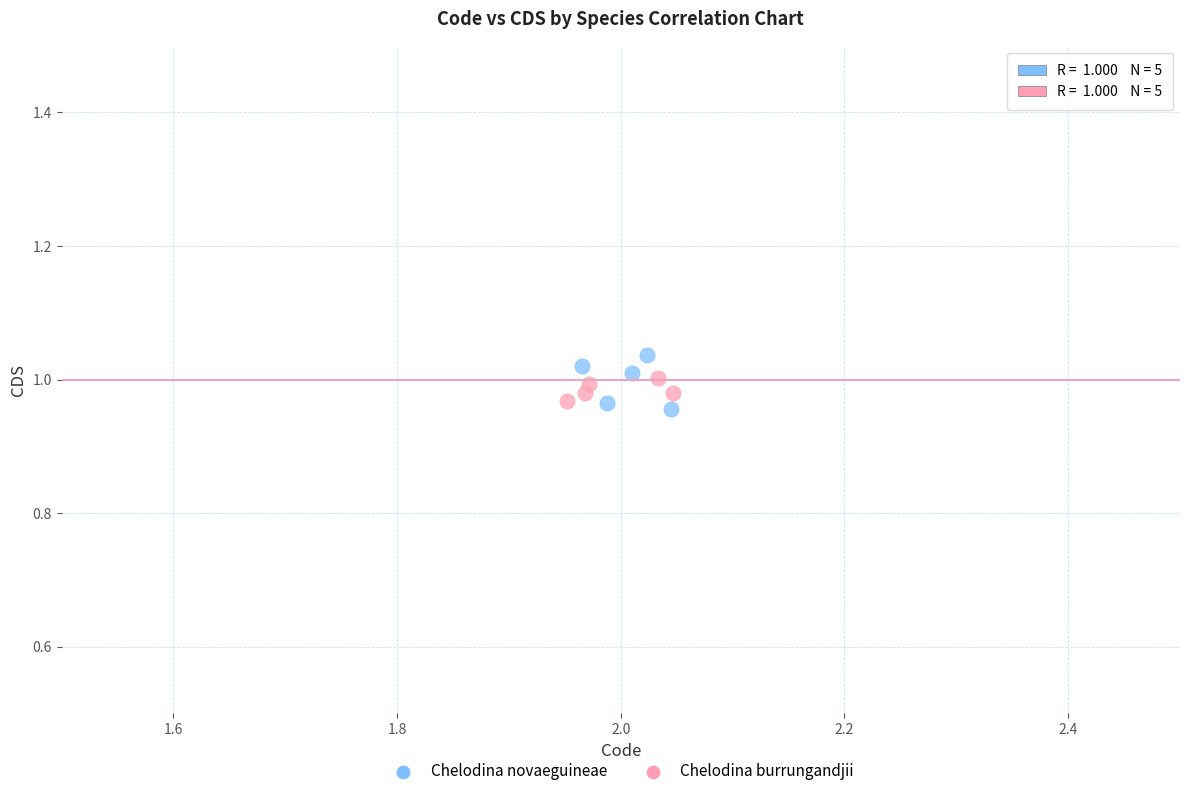

What are all the series names shown in the legend?

Chelodina novaeguineae, Chelodina burrungandjii